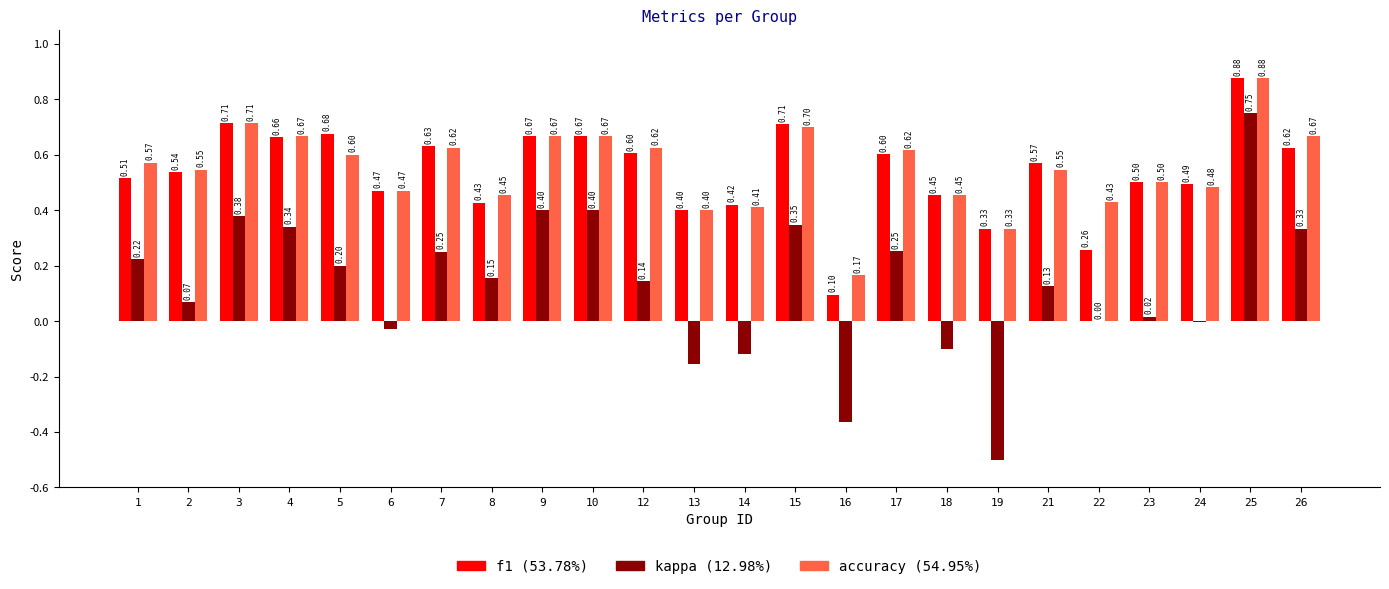

At which category is the sum across all series the highest?

25